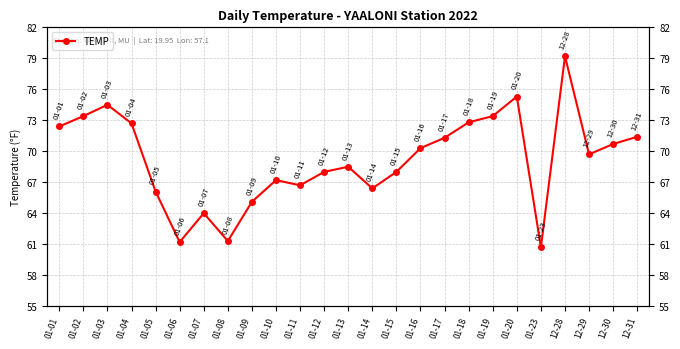

What is the label of the 7th point from the right?

01-19